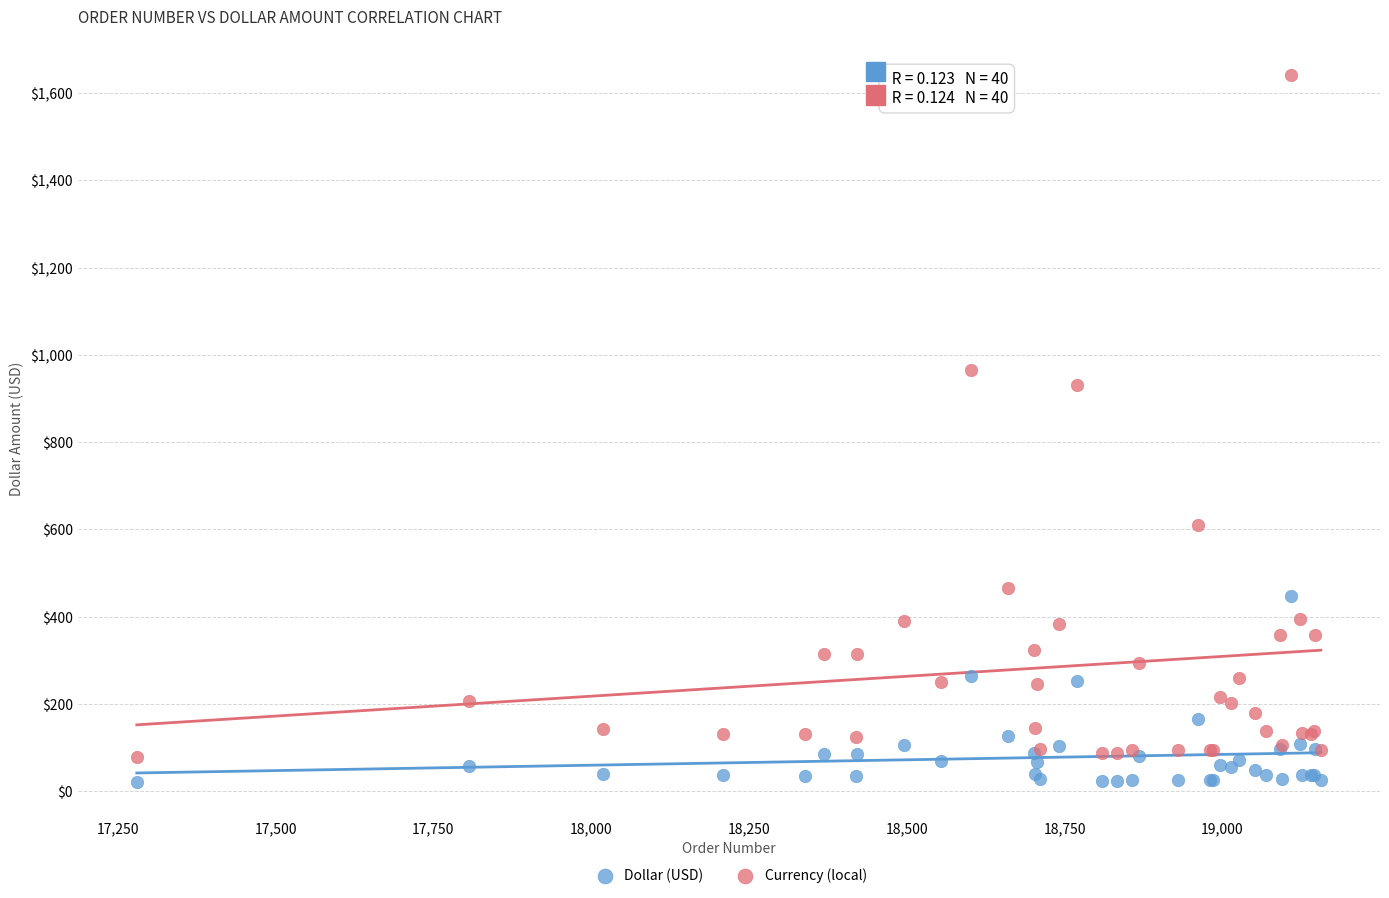

Which series has the widest spread of Y values?

Currency (local)